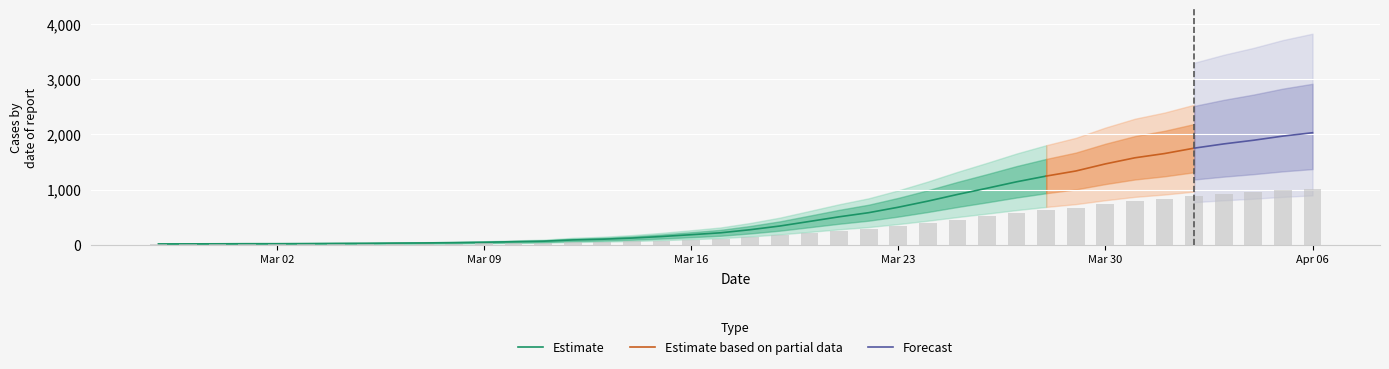

What is the value of the 10th bar from the left?

15.5